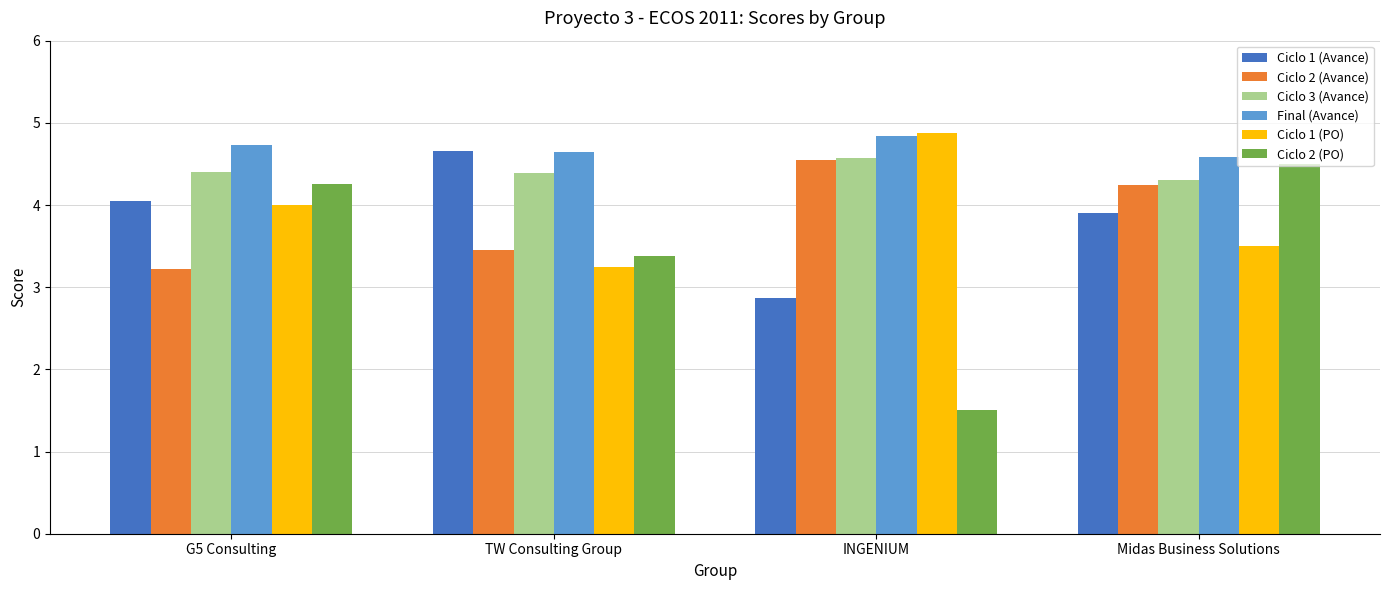

Where is Ciclo 2 (Avance) nearest to the value 3?

G5 Consulting